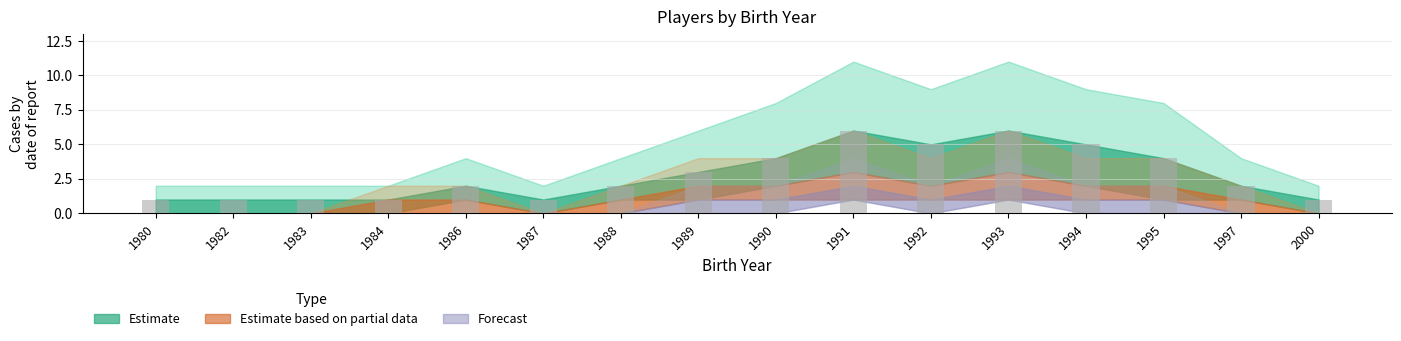

What is the sum of all values?

45